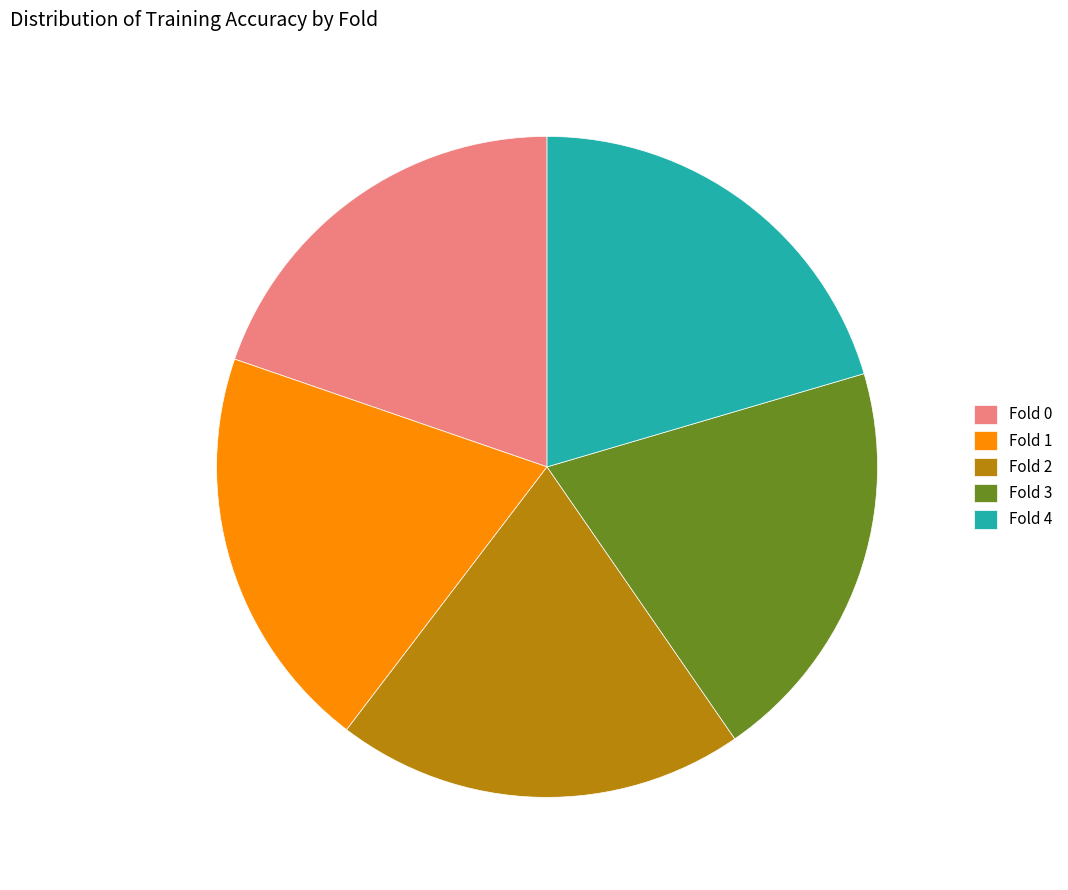

Combined, do Fold 4 and Fold 3 account for over 50%?

No